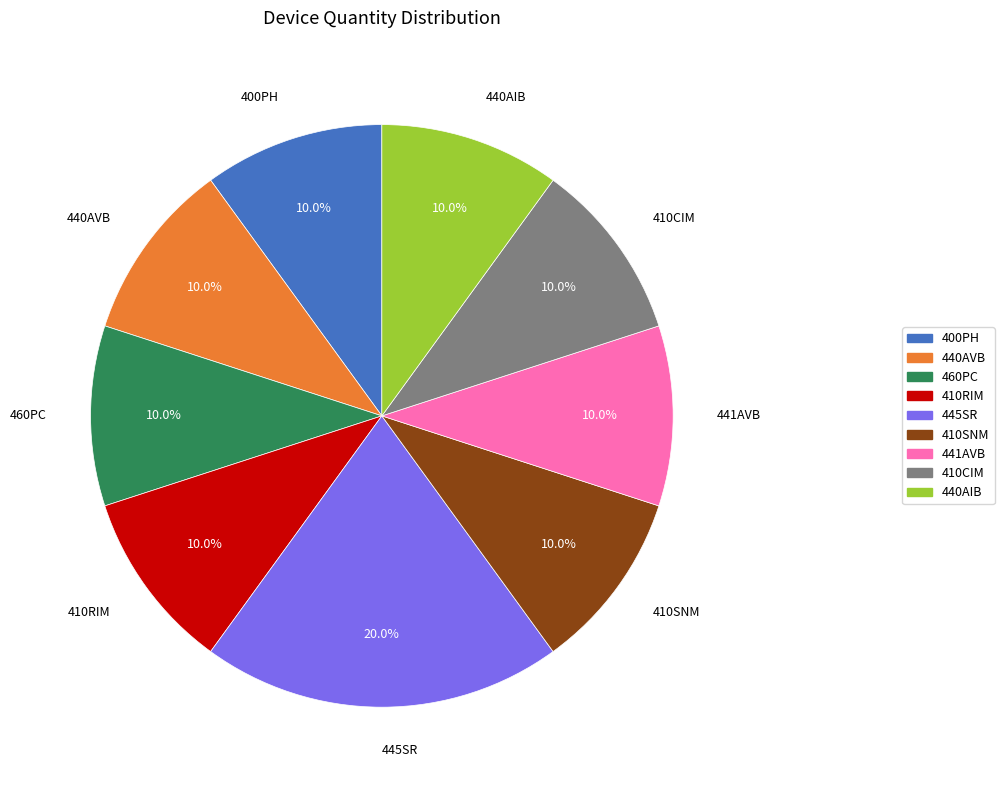

Is there a majority slice in this chart?

No